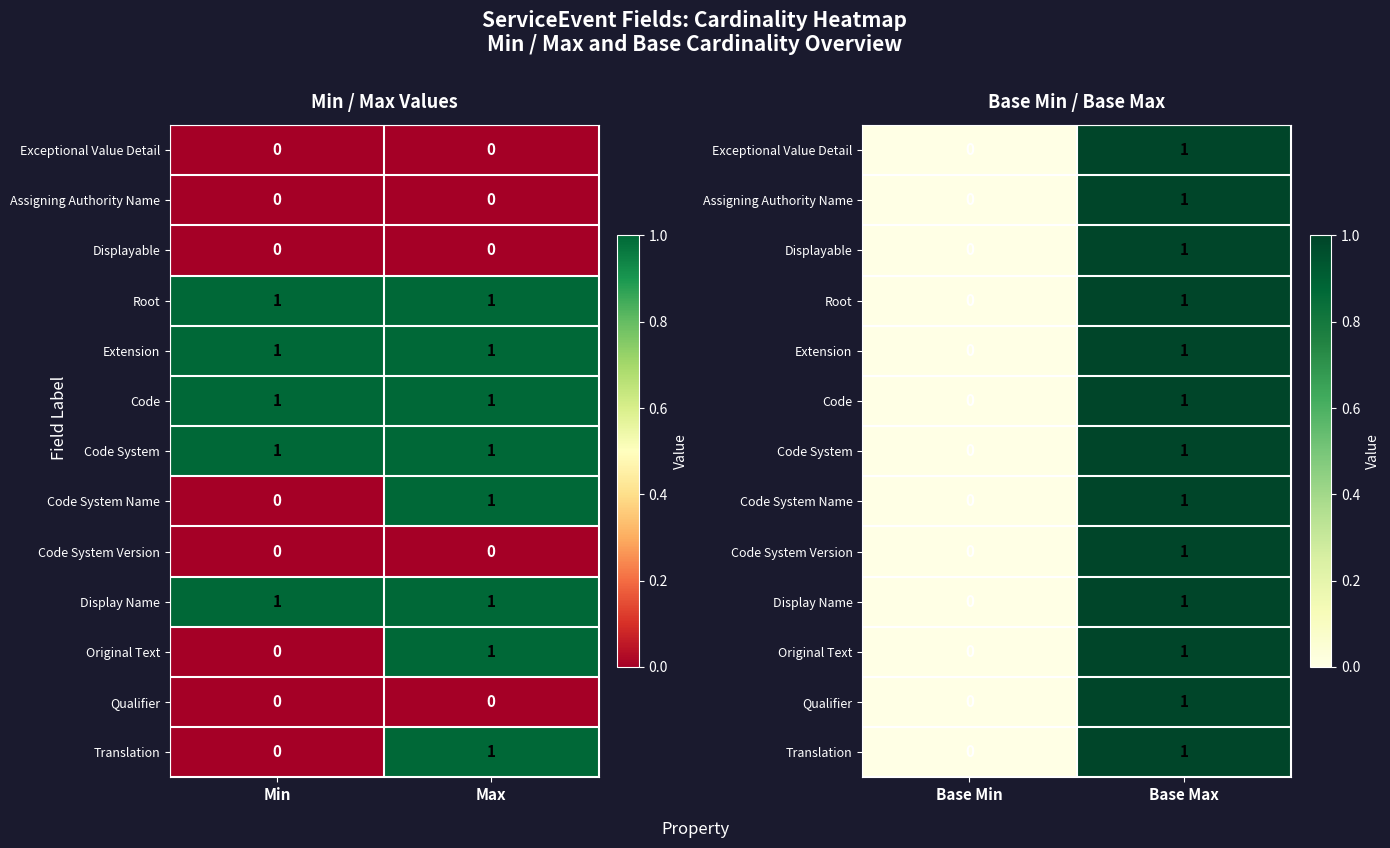

Is it true that Assigning Authority Name equals 1 at Base Max?

False